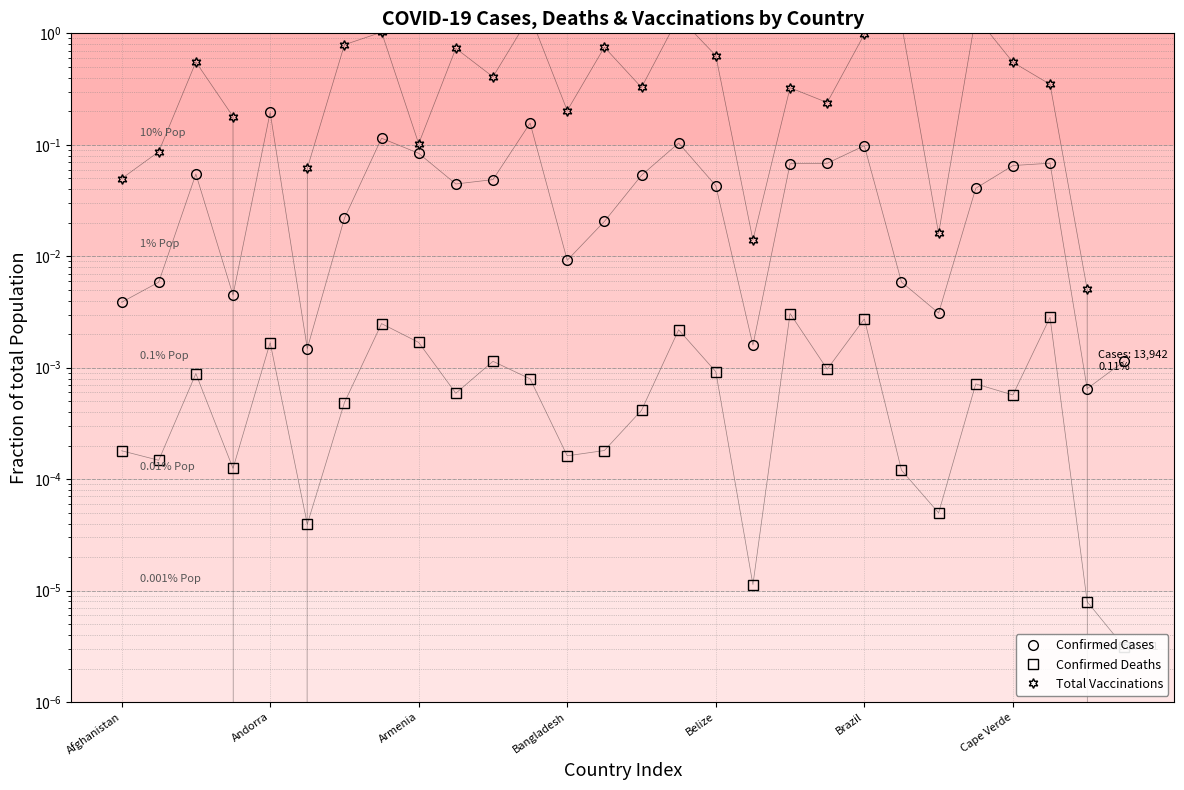

Which series has the largest total across all categories?

Total Vaccinations